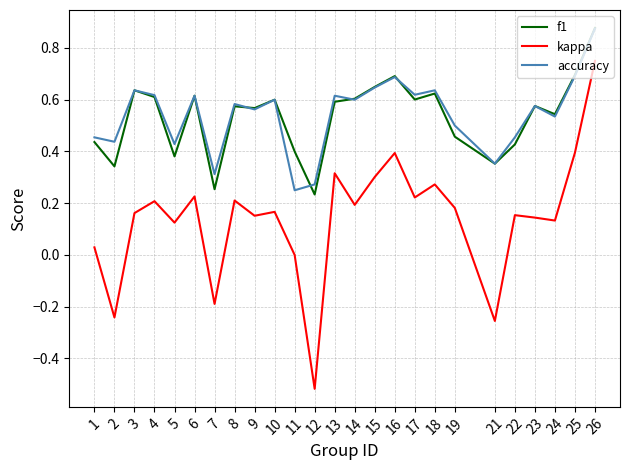

Which label corresponds to the largest value in the chart?

26